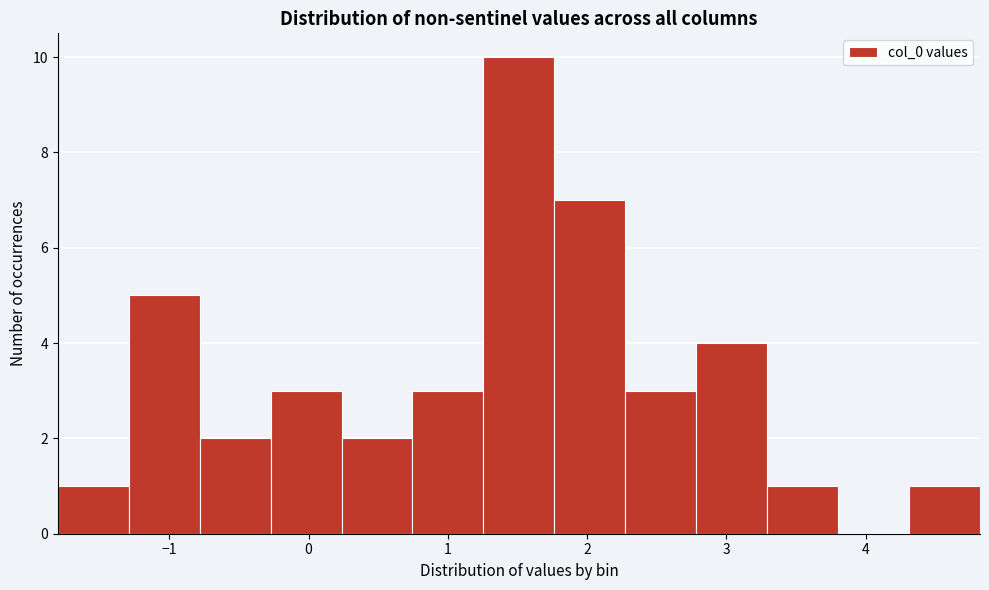

Which range on the x-axis has the tallest bar?

1.3 to 1.8